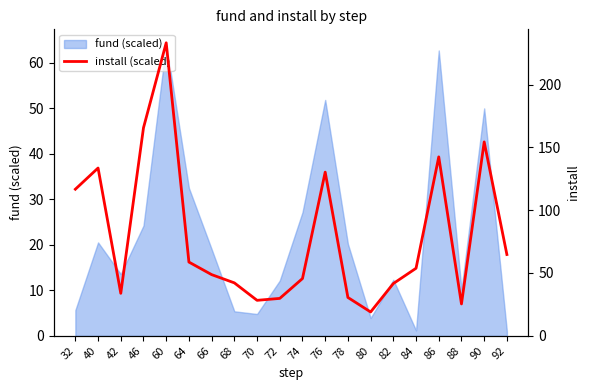

Is it true that fund (scaled) equals 7.6 at 70?

False